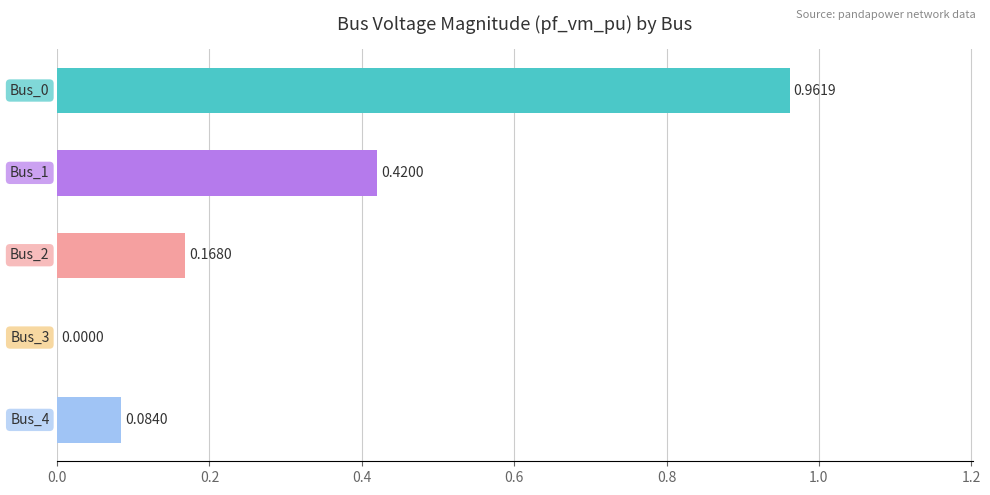

Count the number of categories in the chart.

5